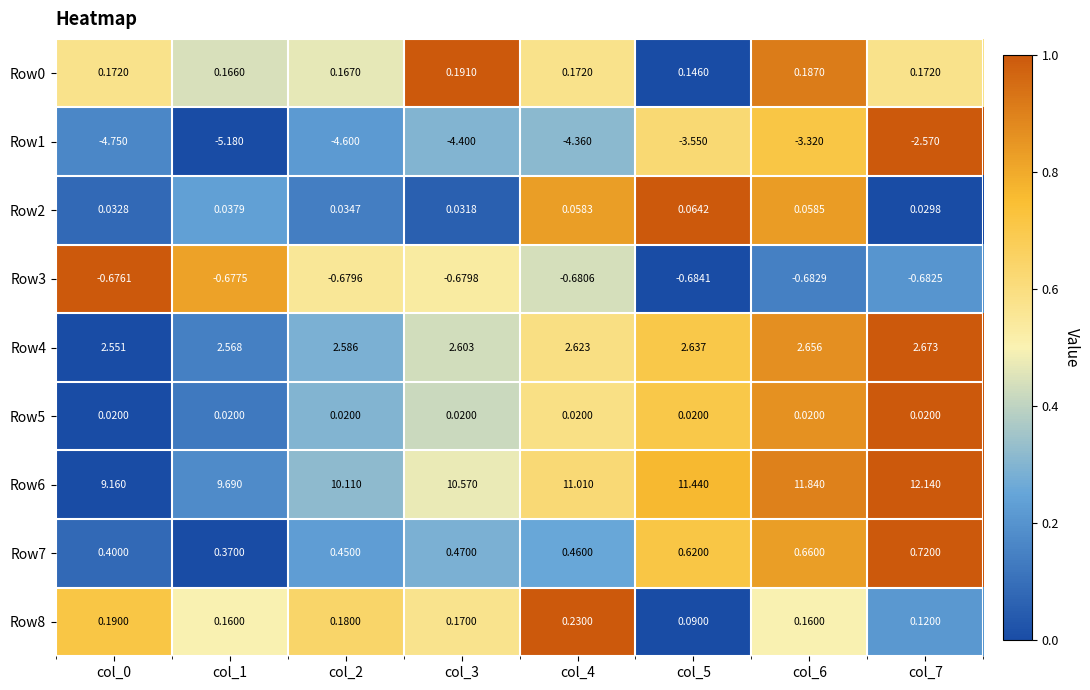

Is the value of Row2 at col_6 greater than the value of Row6 at col_6?

No